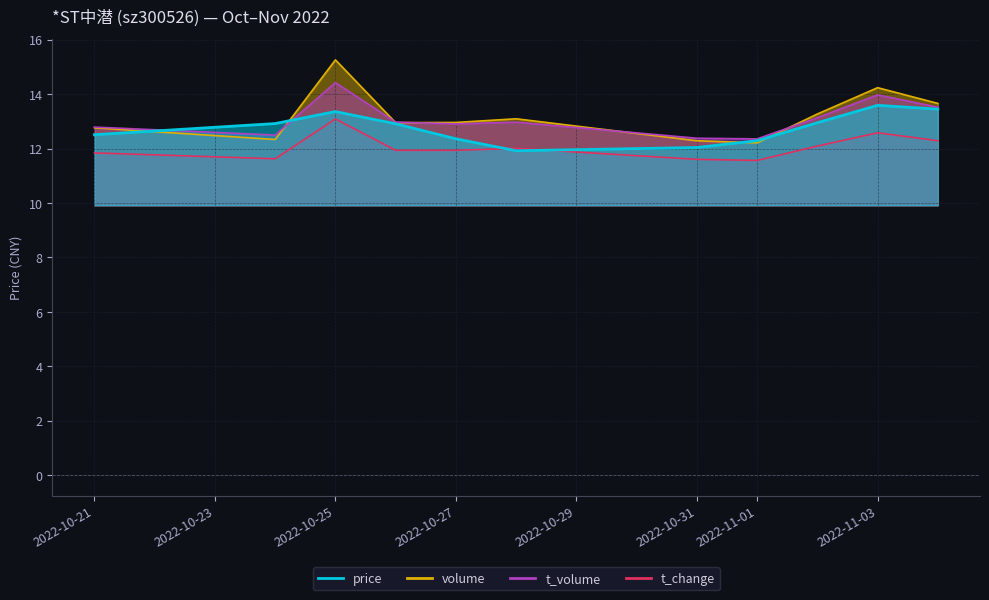

Where is the first local minimum for t_volume?

2022-10-24